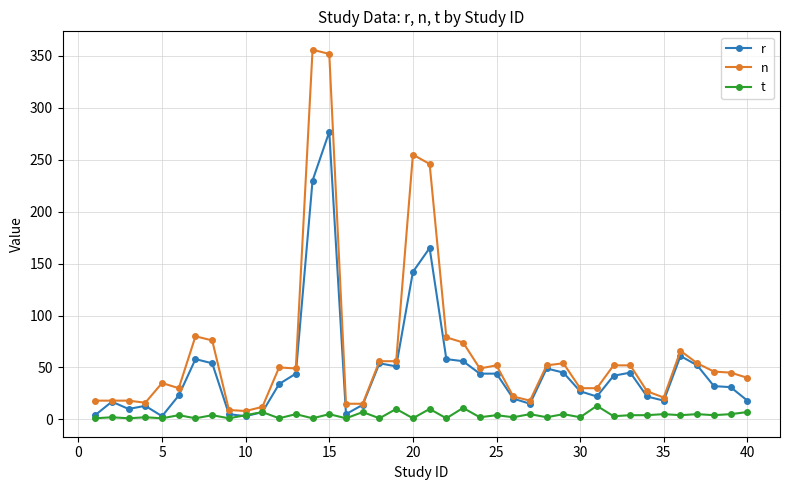

How many categories are shown in the chart?

40